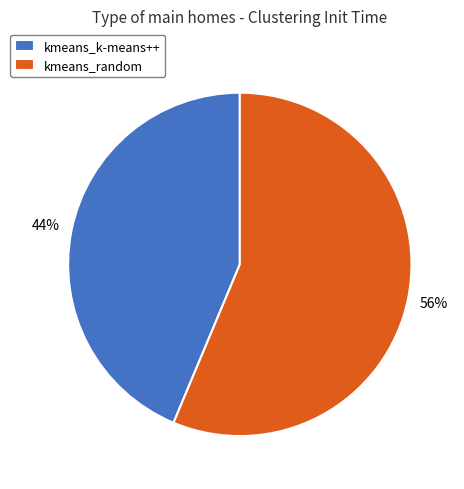

How many segments does this pie chart have?

2